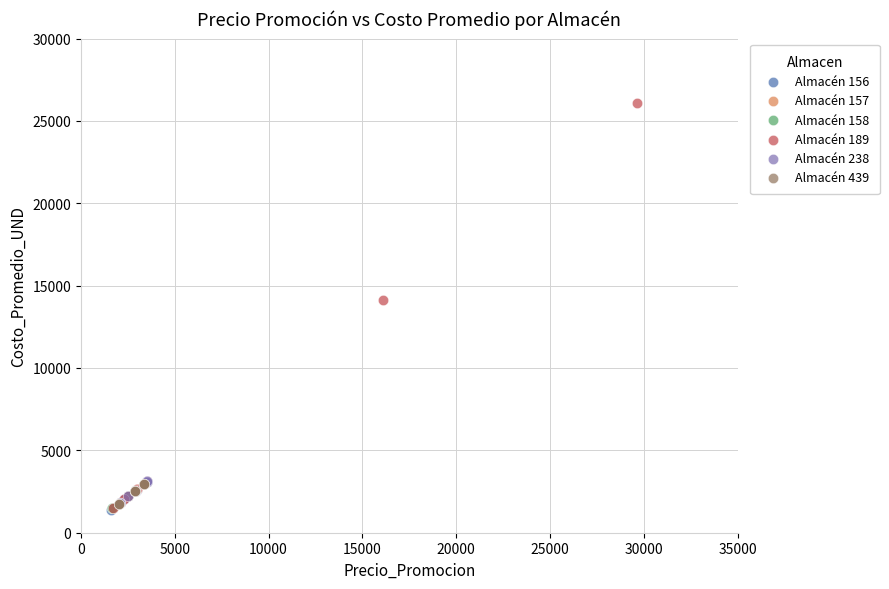

Which series contains the highest Y value?

Almacén 189